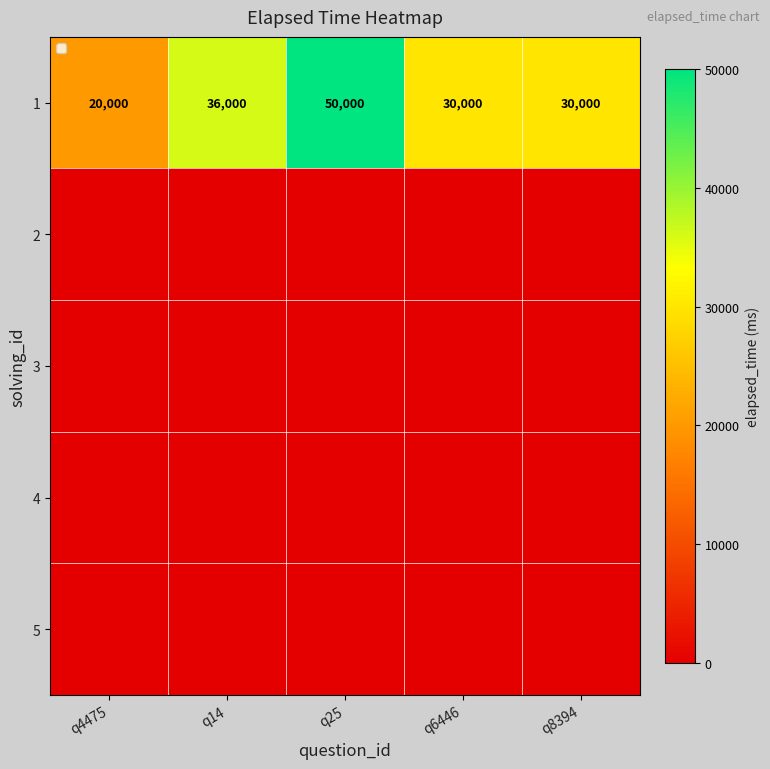

The value of 1 at q8394 is 40205. True or false?

False